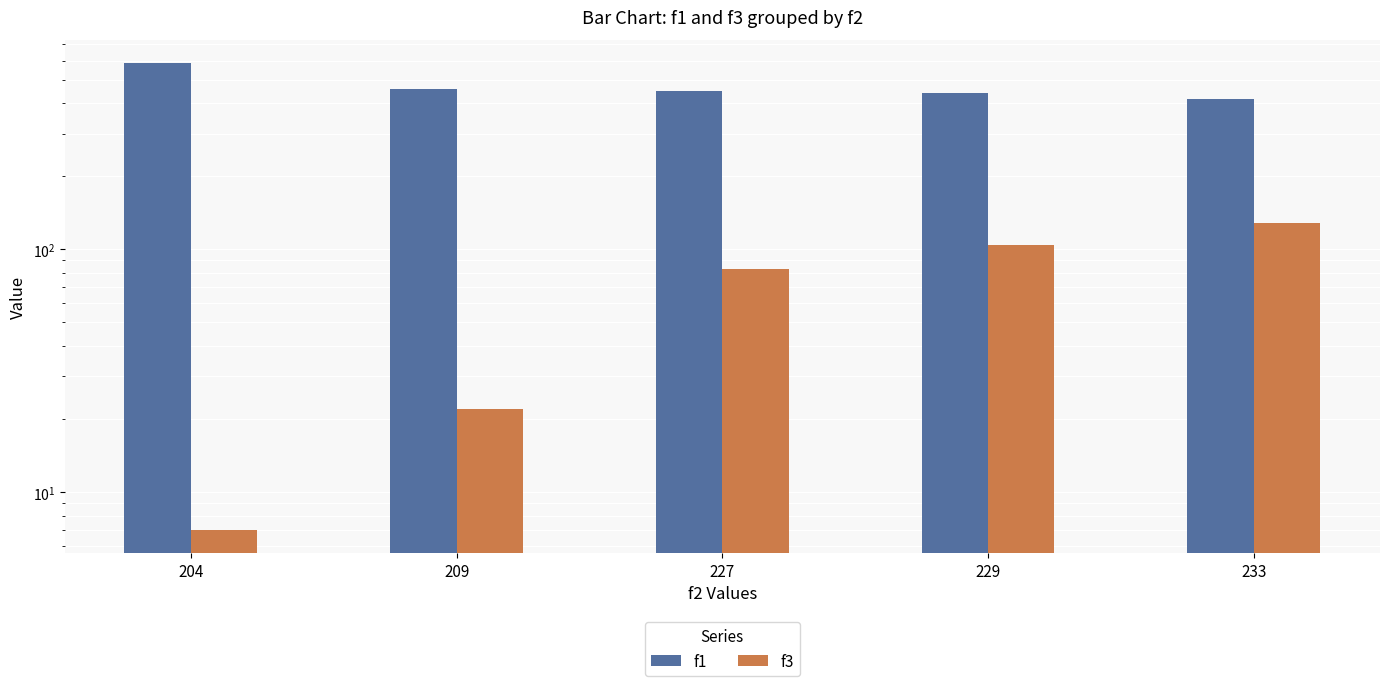

At which category does the chart reach its minimum across all series?

204